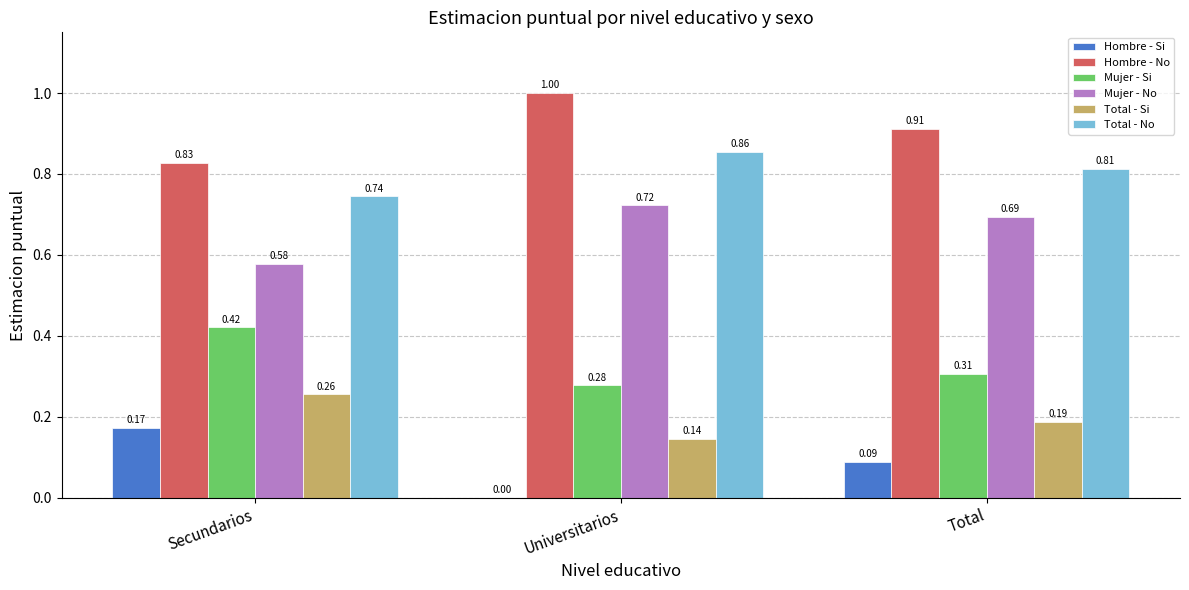

How many distinct data groups are displayed?

6